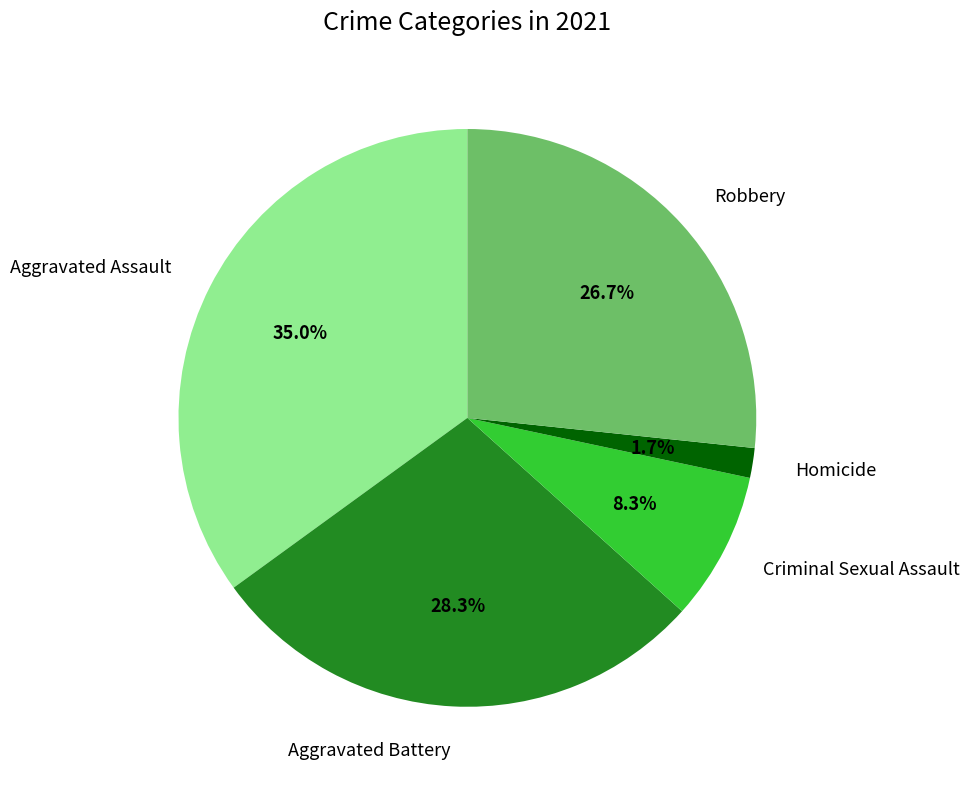

The Homicide slice represents 2% of the pie. True or false?

True